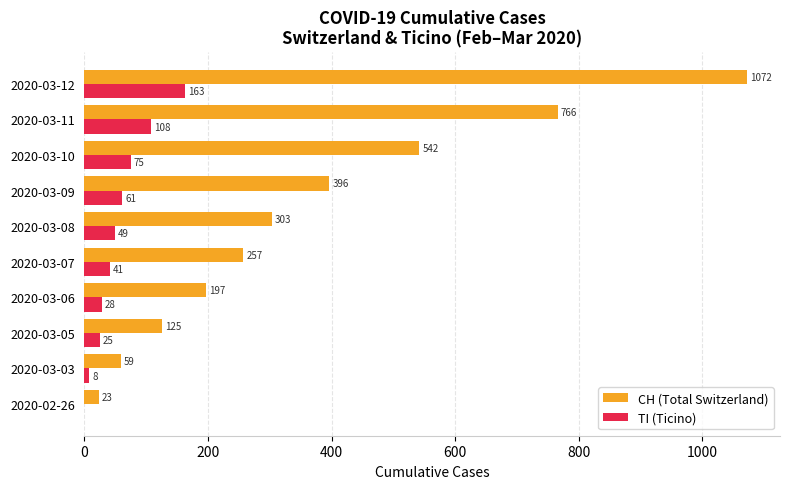

The CH (Total Switzerland) series shows 197 at 2020-03-06. True or false?

True